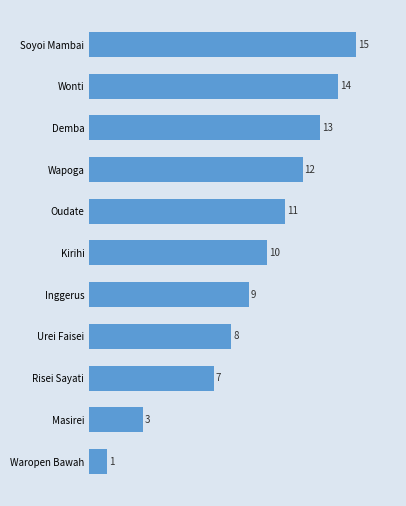

What is the ratio of the value at Urei Faisei to the value at Inggerus?

0.9